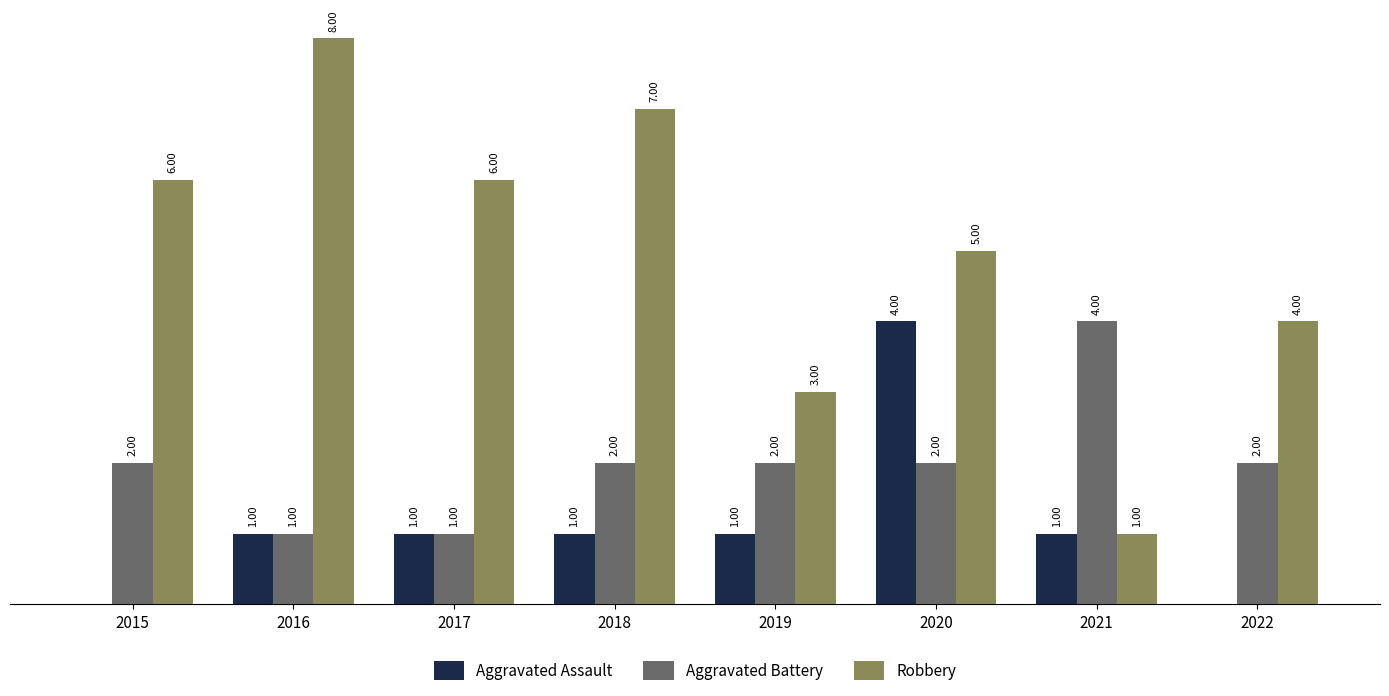

Between 2015 and 2020, which series saw the biggest shift?

Aggravated Assault